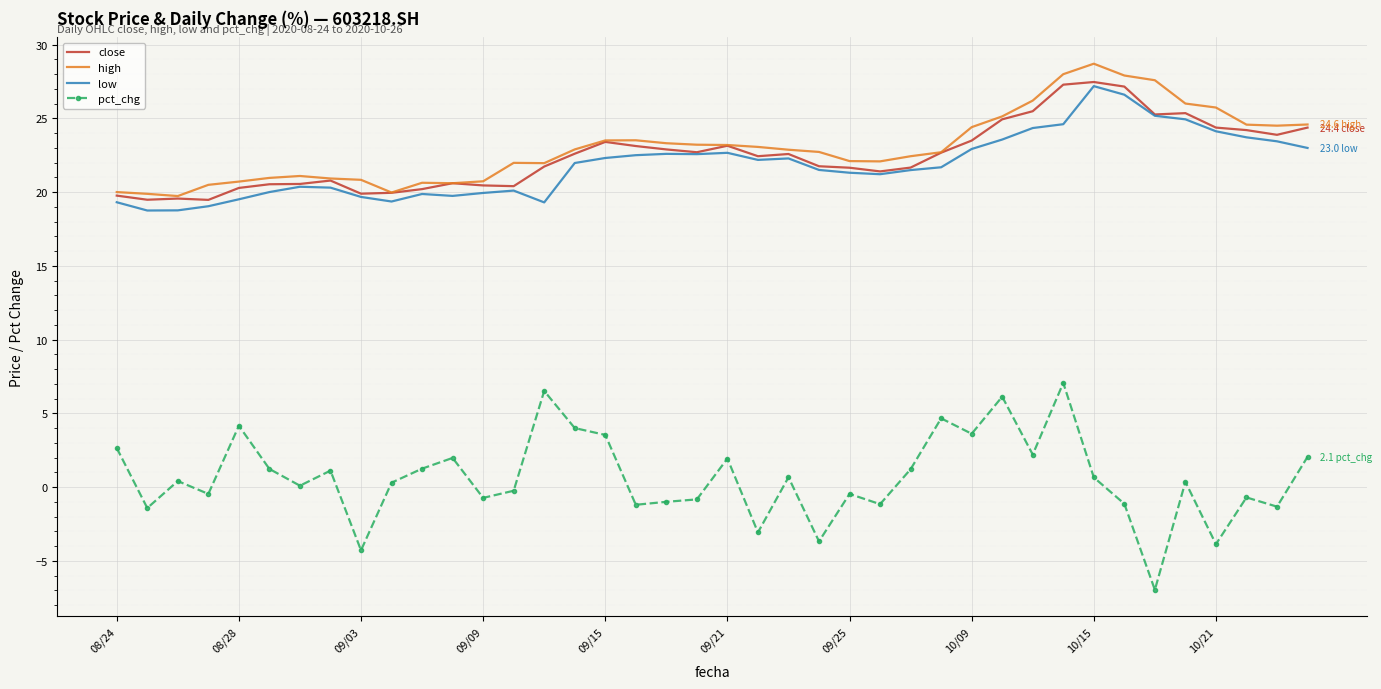

Which series has the widest spread of values?

pct_chg